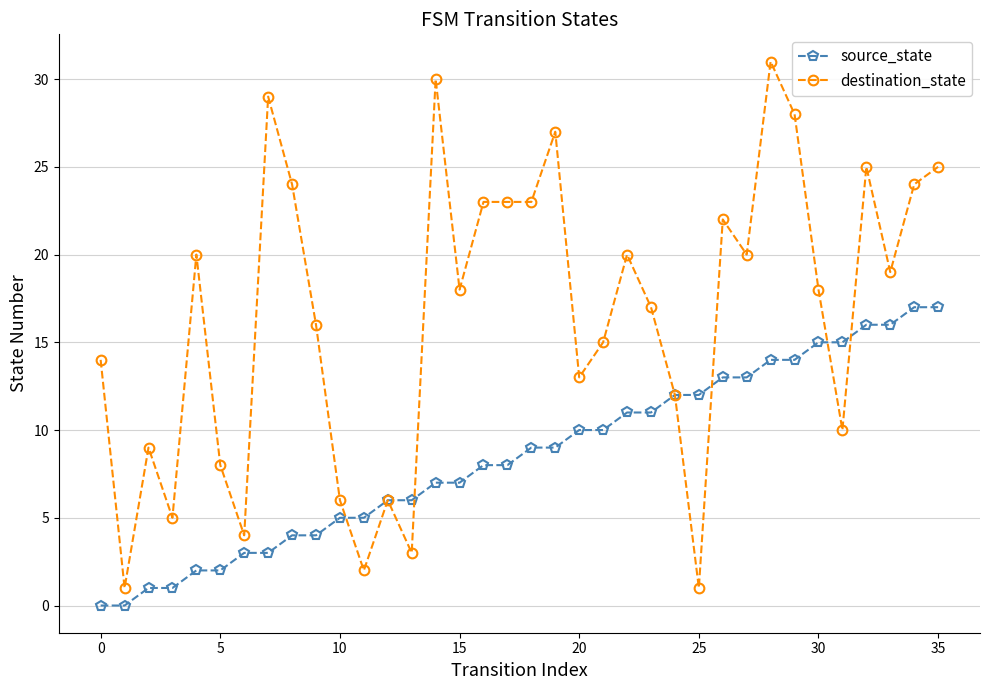

Which series has the largest total across all categories?

destination_state